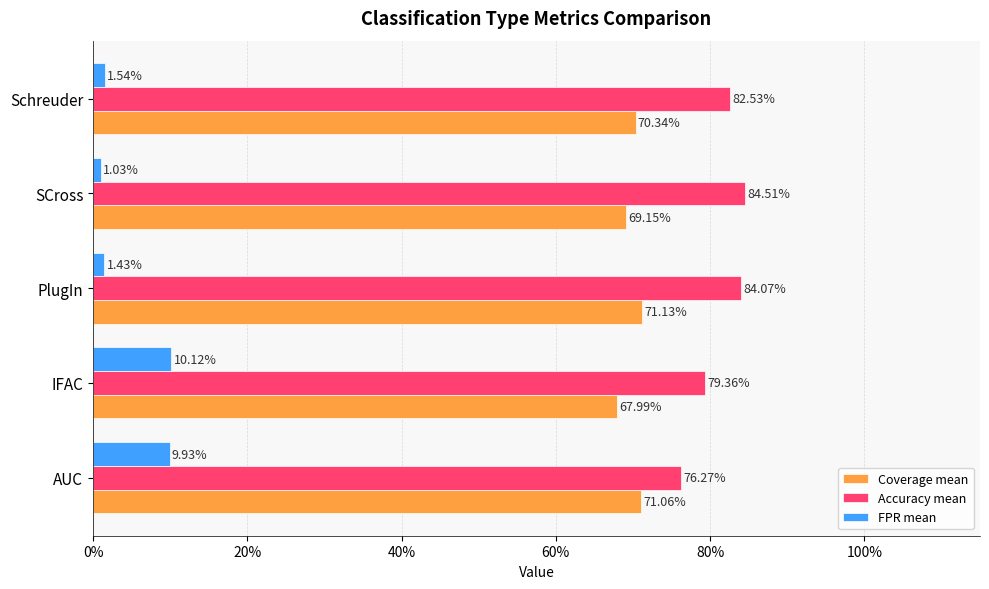

What are all the series names shown in the legend?

Coverage mean, Accuracy mean, FPR mean